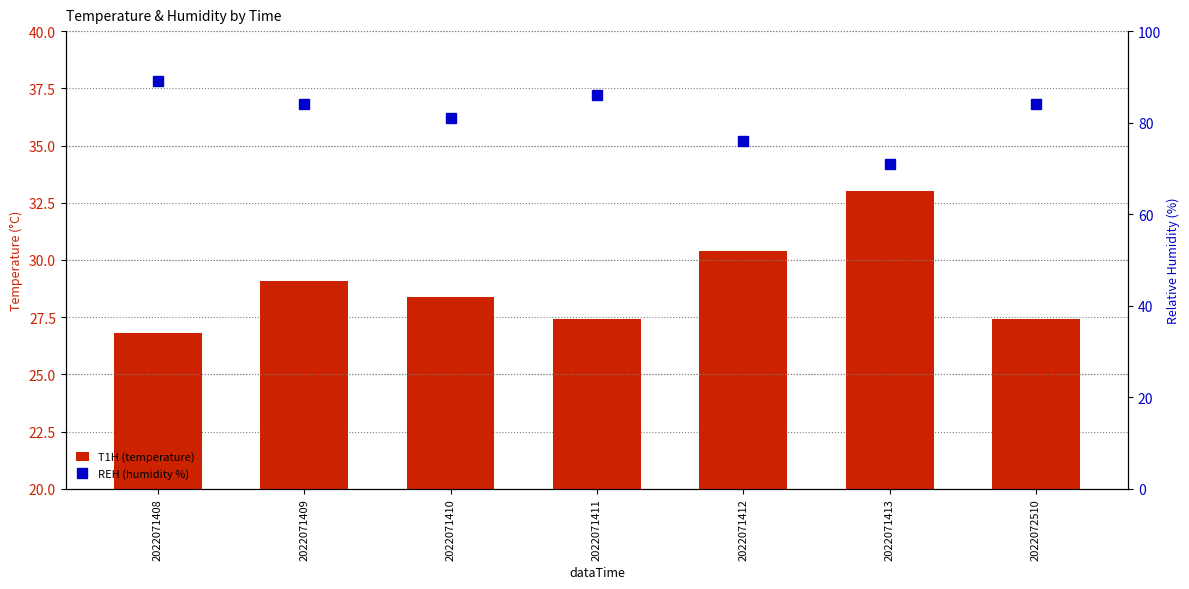

What is the value of the REH (humidity %) bar at the 4th from the left?

86.0